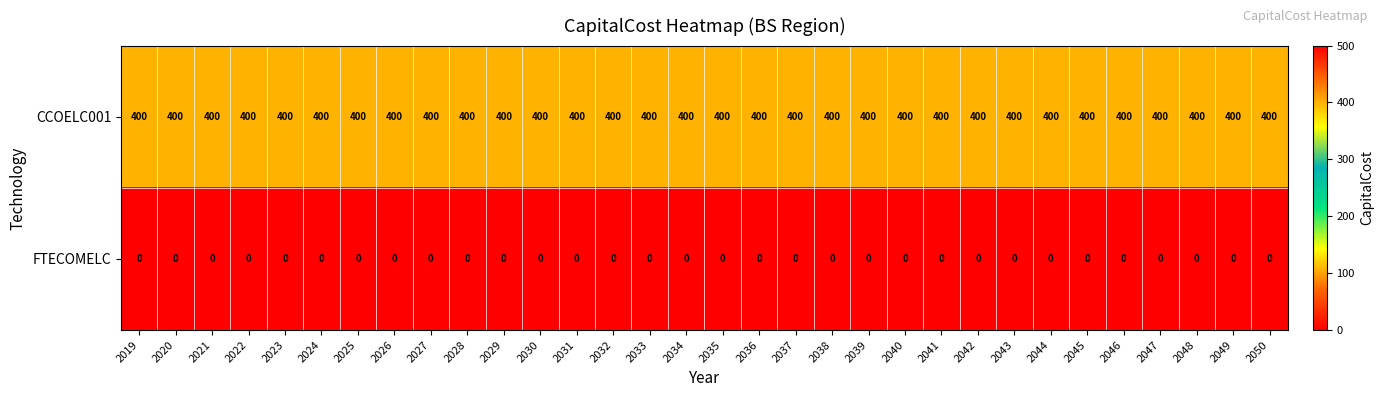

List the series in order of their overall mean, lowest first.

FTECOMELC, CCOELC001